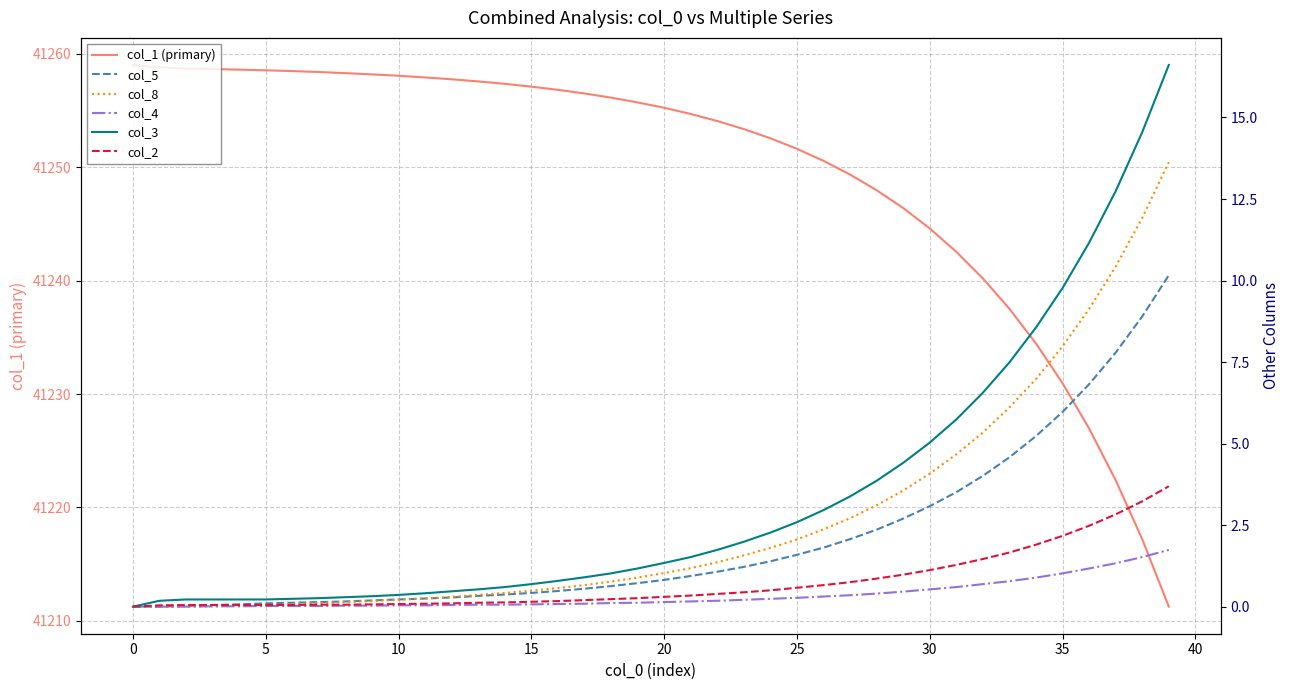

The col_2 series shows 4.2 at 37. True or false?

False